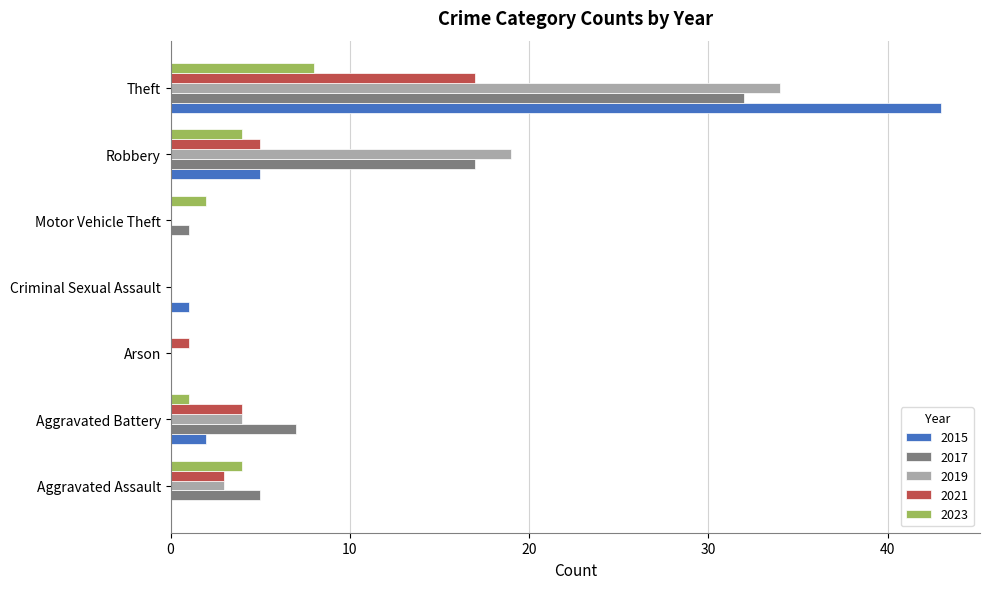

The 2021 series shows 4 at Aggravated Battery. True or false?

True